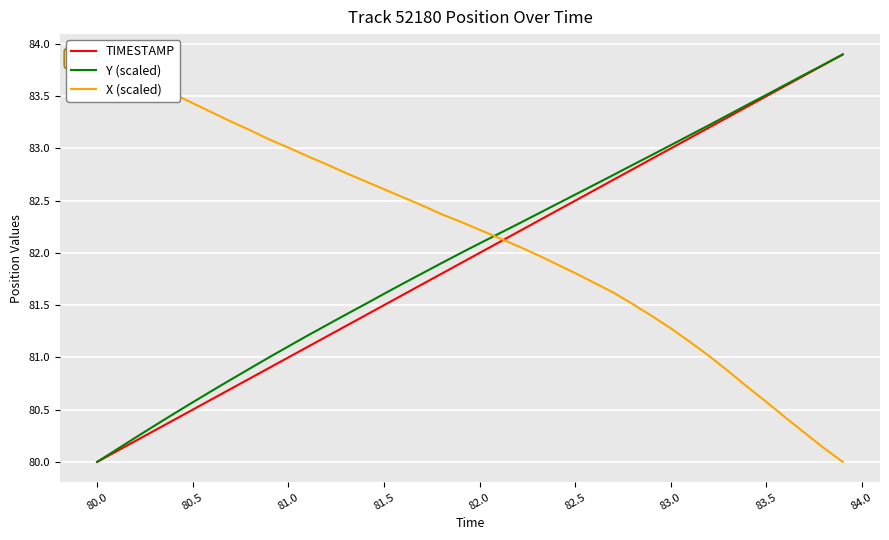

How many lines are shown in the chart?

3